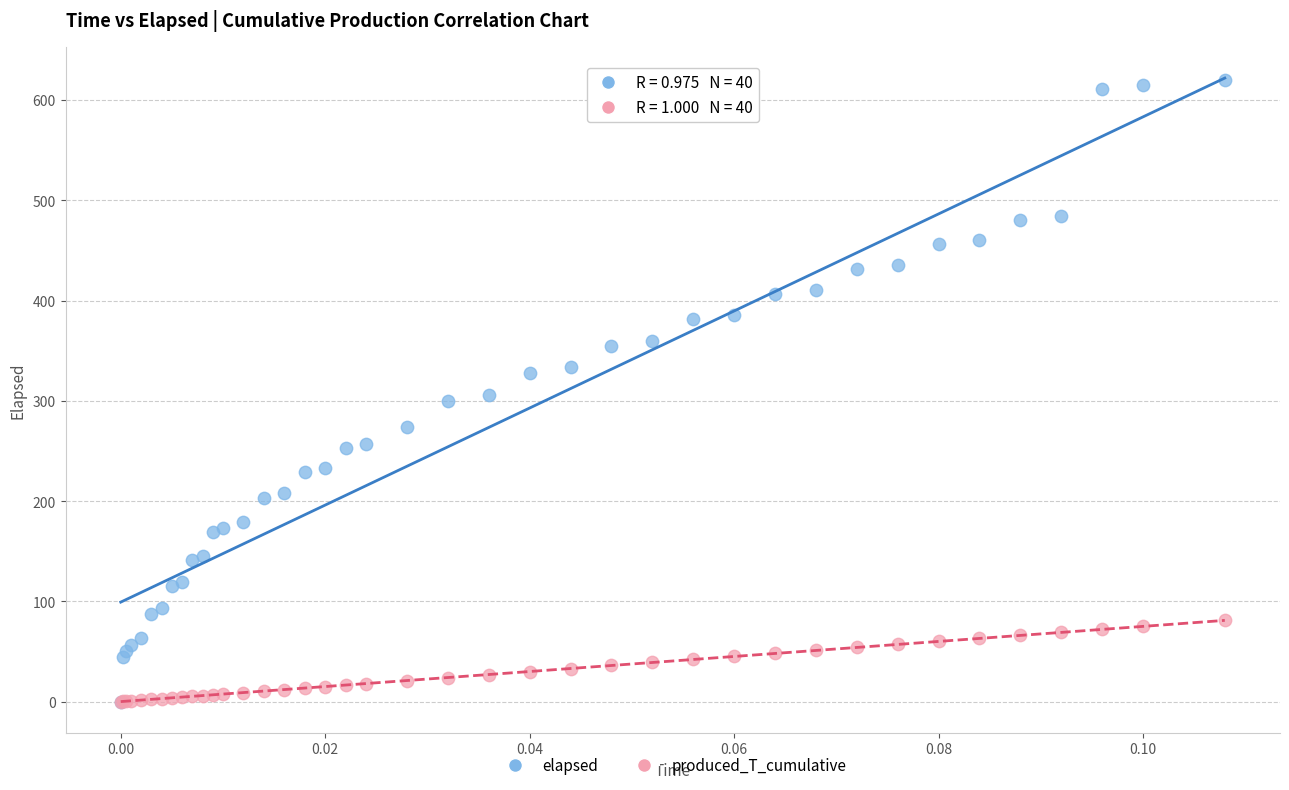

What are all the series names shown in the legend?

elapsed, produced_T_cumulative